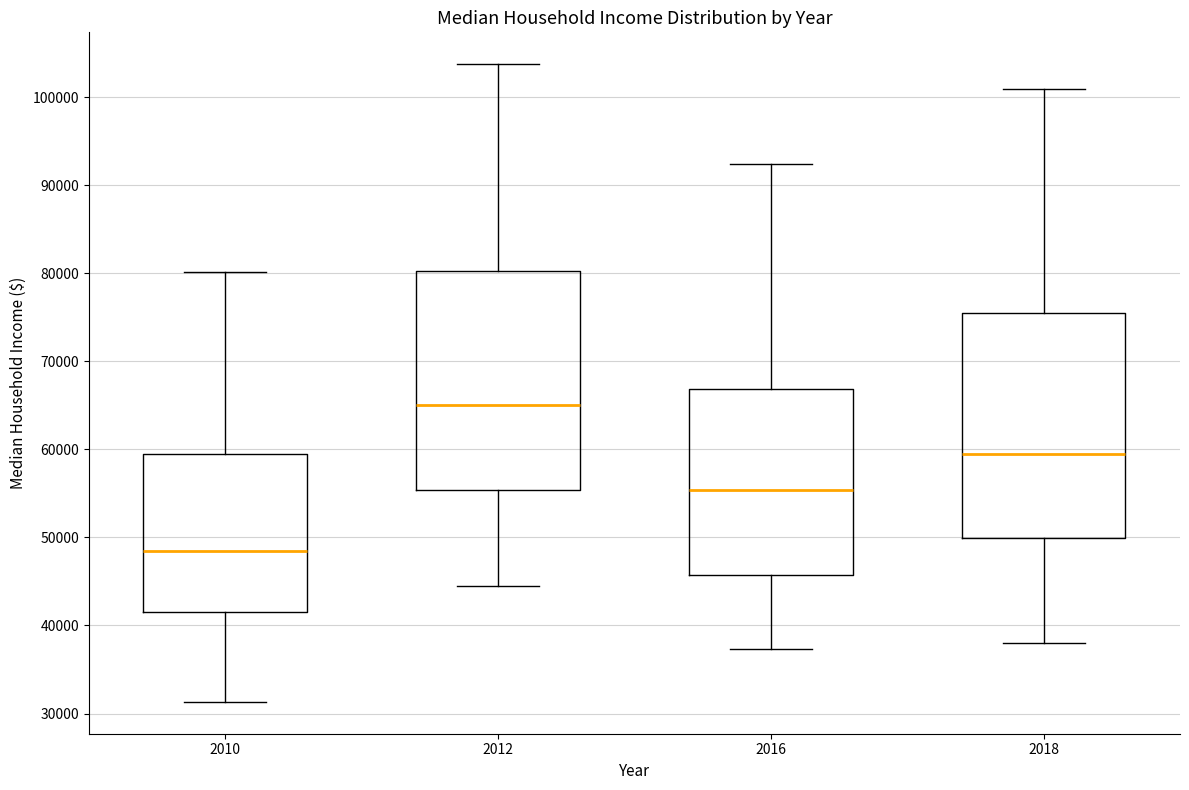

Where does the lower whisker of the box at x = 2010 end on the y-axis? The values are not printed on the chart, so give them approximately, as read against the axis.

31000